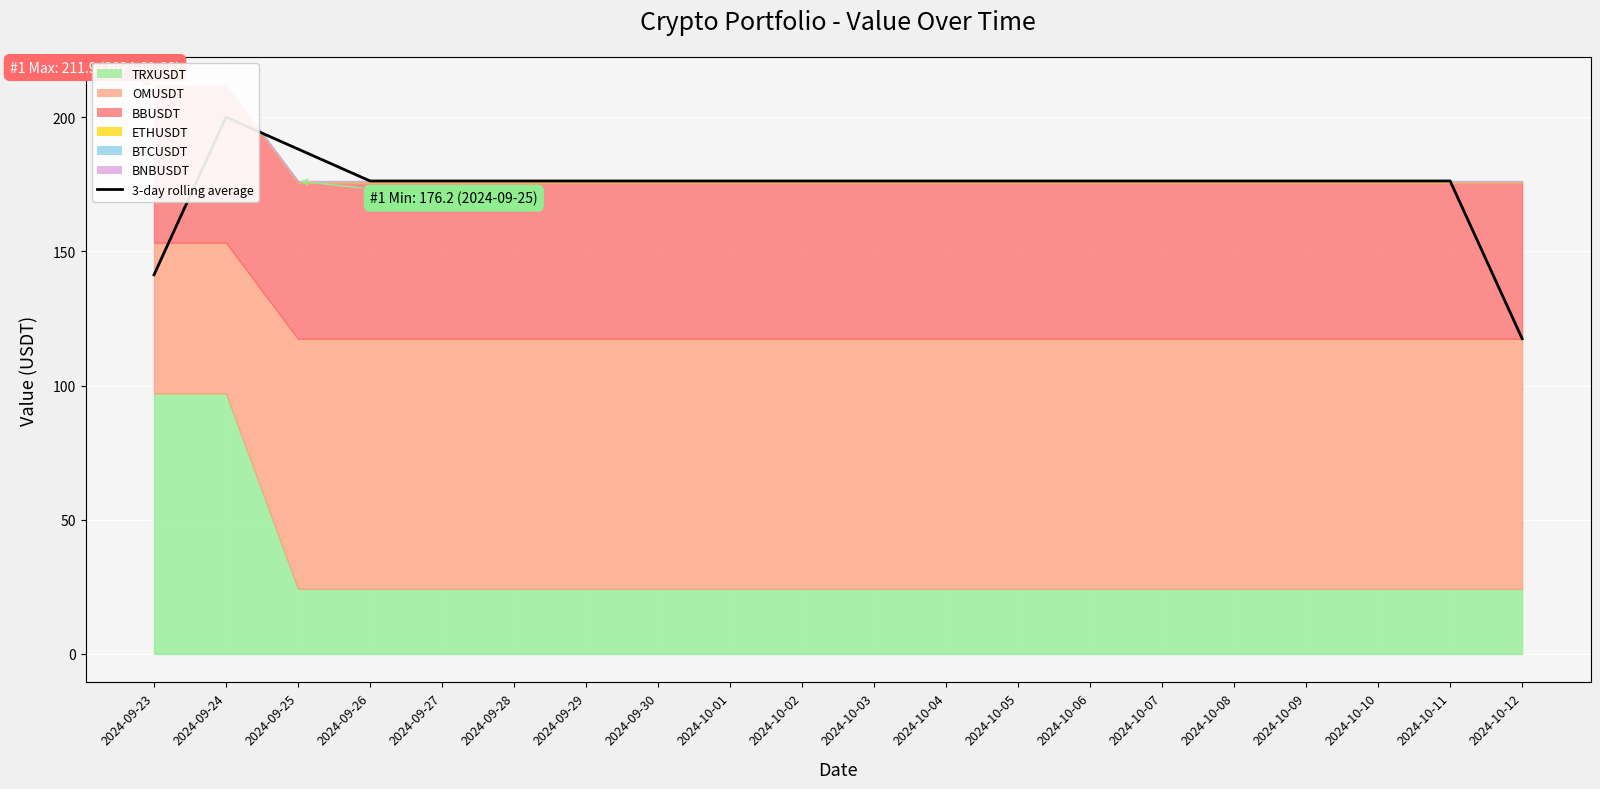

List the labels in order of value, smallest first.

2024-10-12, 2024-09-23, 2024-09-26, 2024-09-27, 2024-09-28, 2024-09-29, 2024-09-30, 2024-10-01, 2024-10-02, 2024-10-03, 2024-10-04, 2024-10-05, 2024-10-06, 2024-10-07, 2024-10-08, 2024-10-09, 2024-10-10, 2024-10-11, 2024-09-25, 2024-09-24